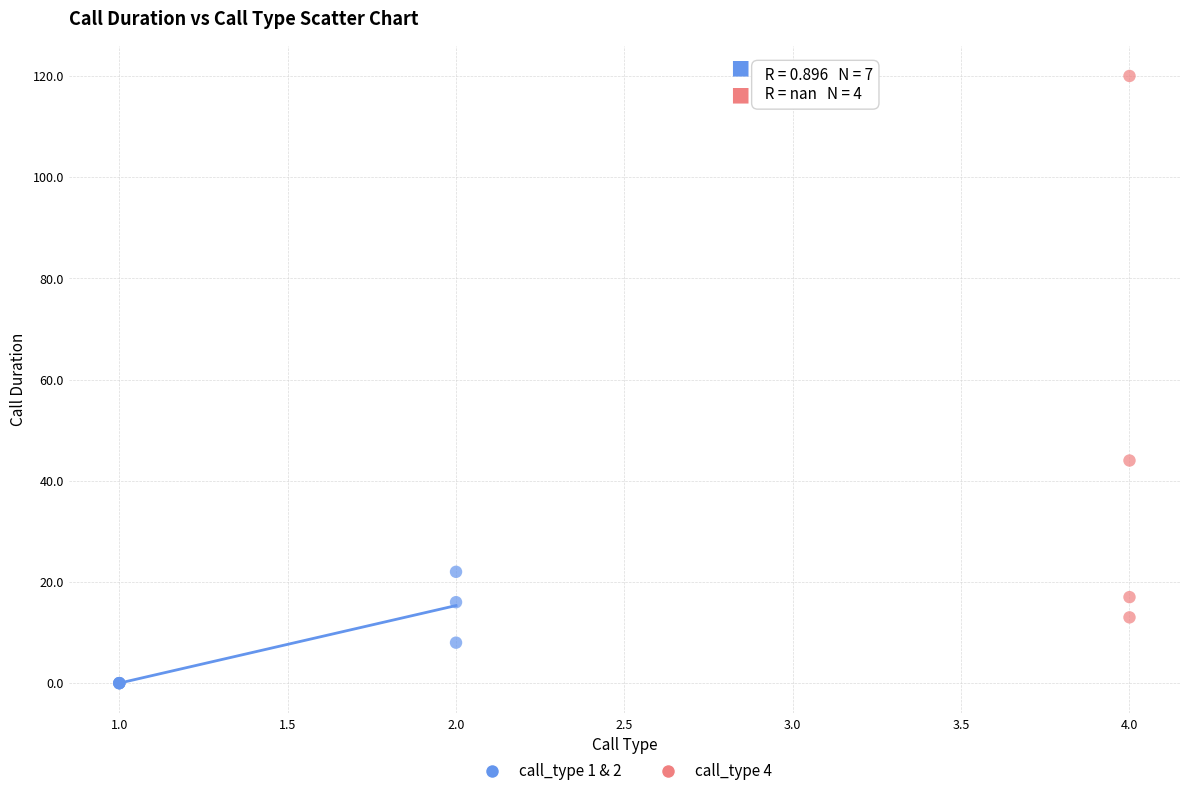

Which series has the widest spread of Y values?

call_type 4